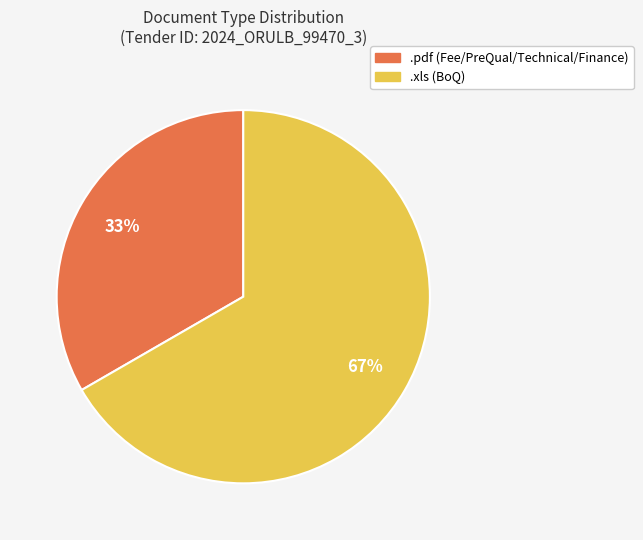

What percentage is the .xls slice, to the nearest percent?

67%